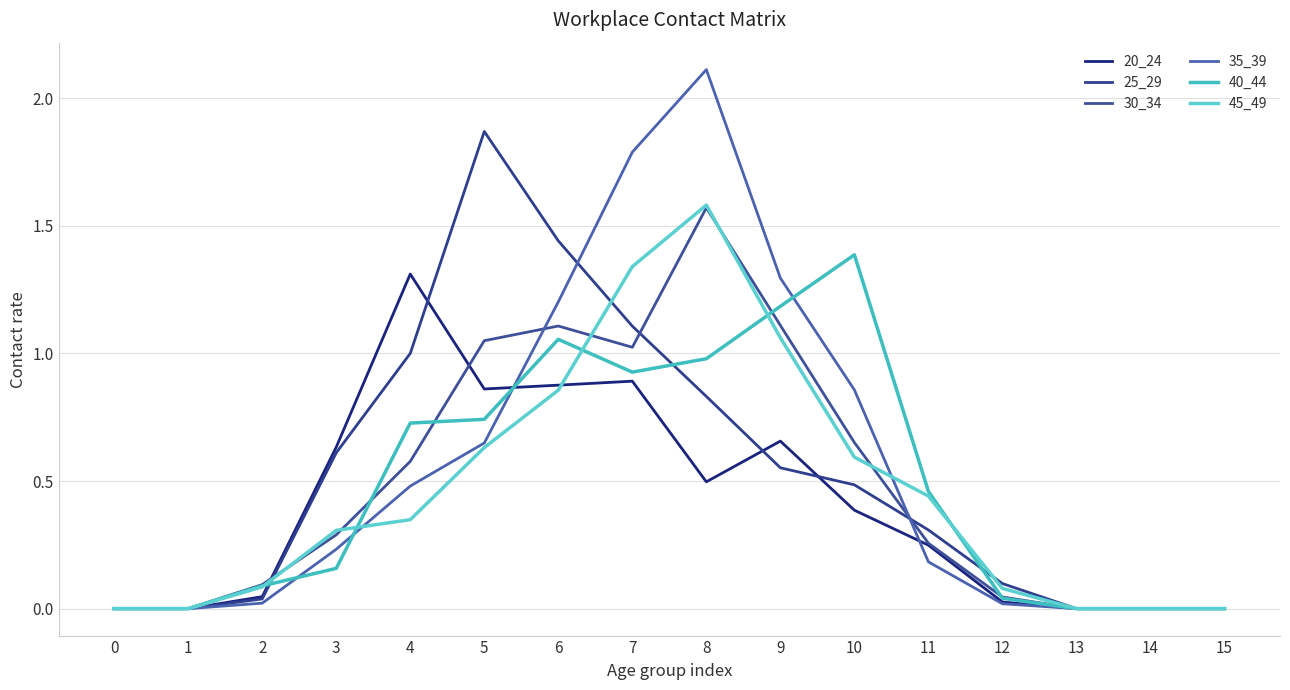

Where do 35_39 and 45_49 first cross each other?

3 and 4